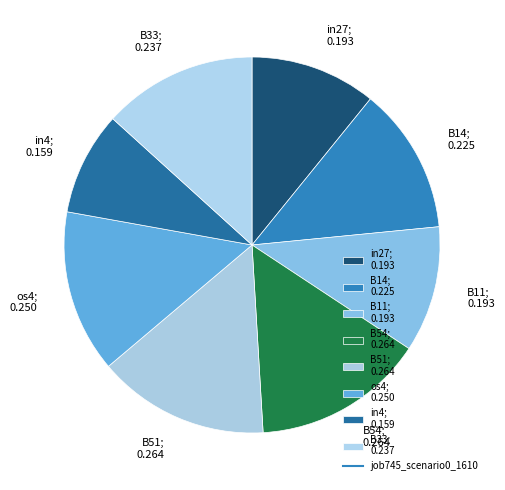

Which category has the smallest portion of the pie?

in4; 0.159